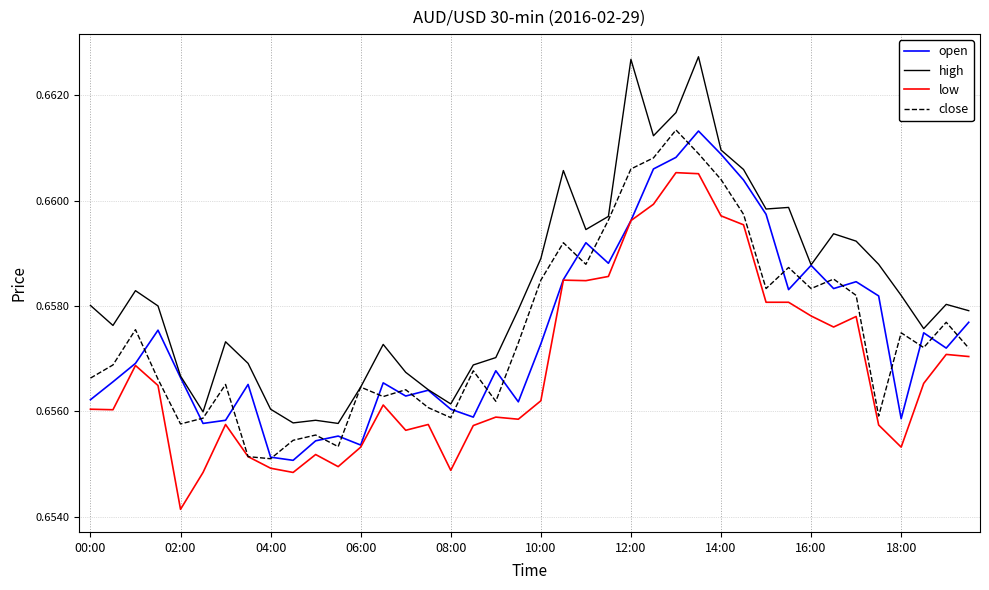

Which series has the largest range (max minus min)?

high